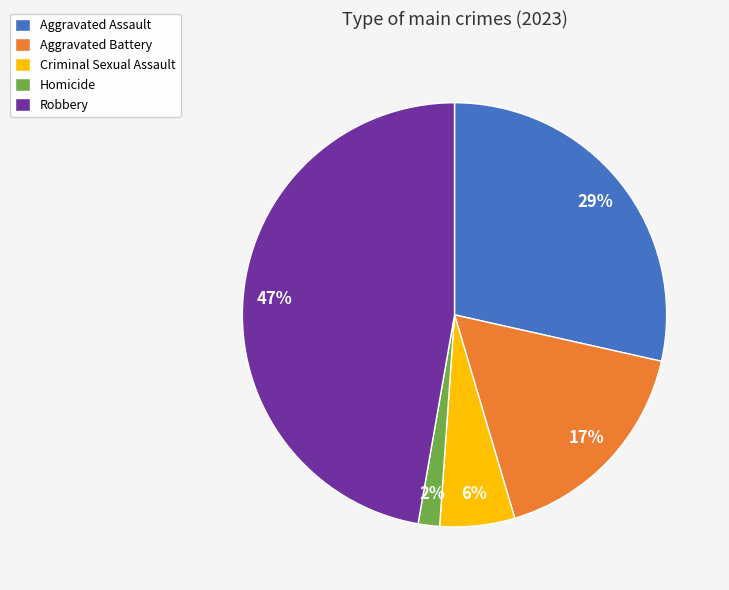

Which has a higher value, Aggravated Assault or Criminal Sexual Assault?

Aggravated Assault